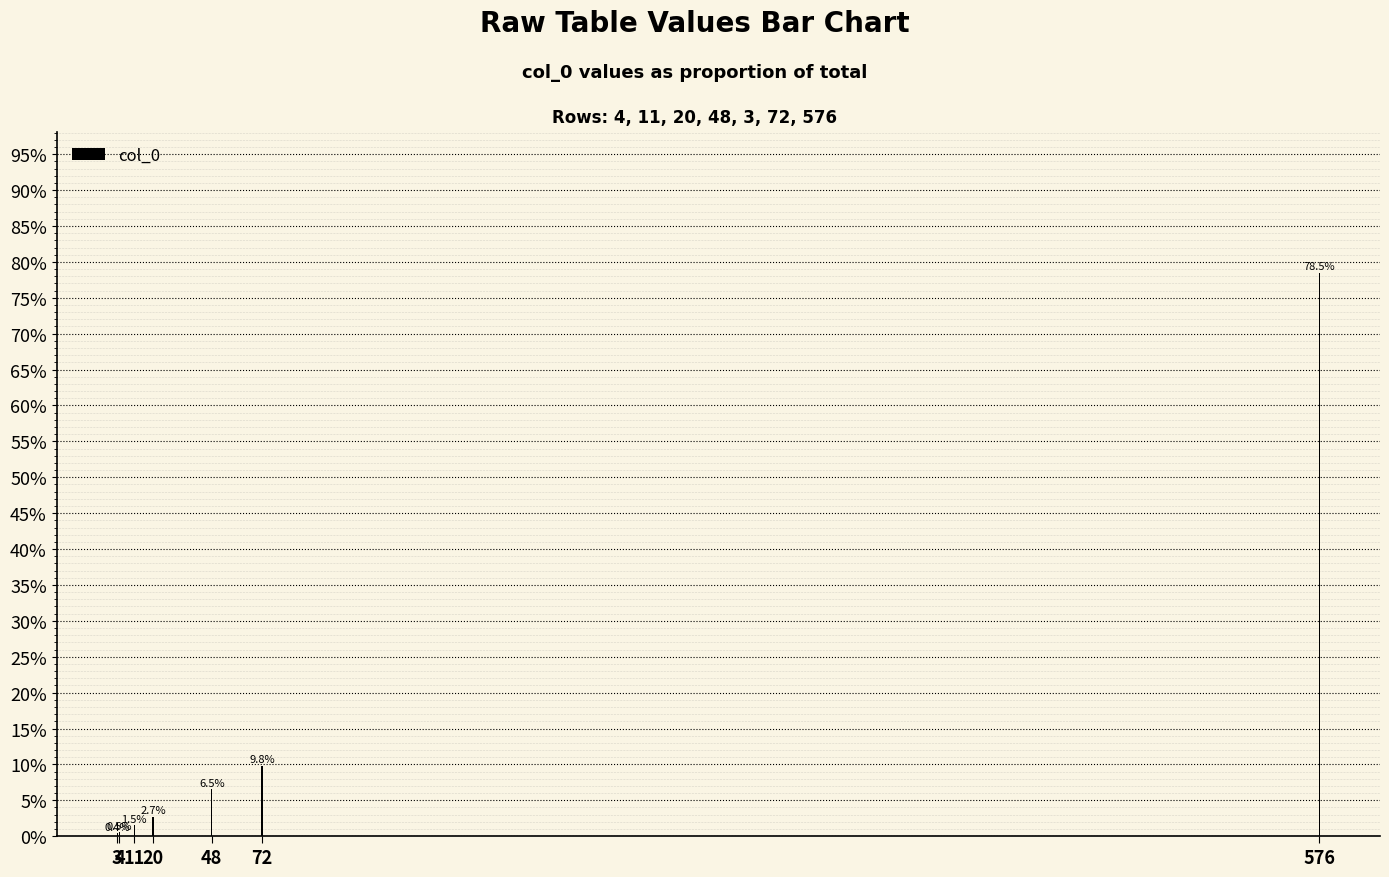

Does the chart contain any negative values?

No